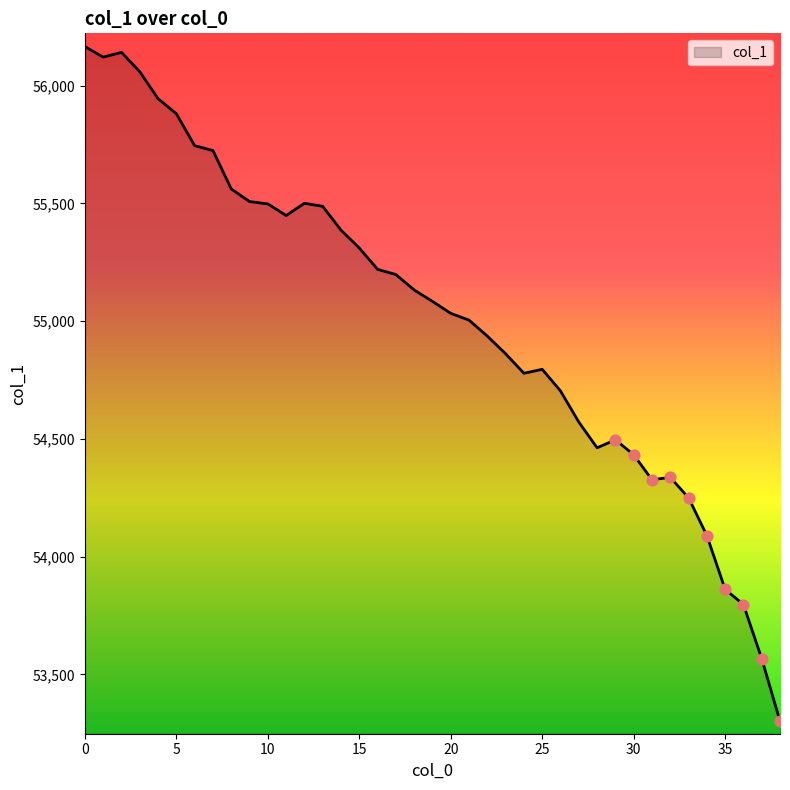

What is the difference between the maximum and minimum values?

2863.8